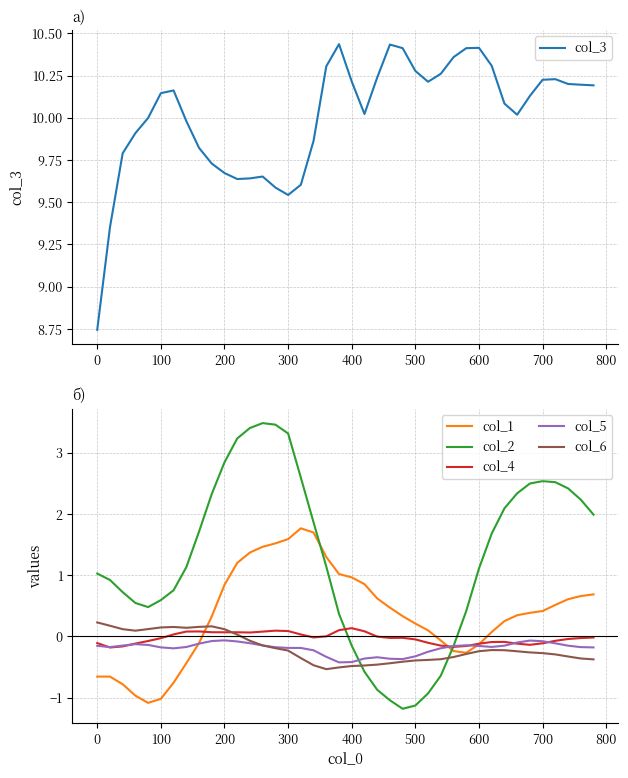

What is the minimum value for col_6?

-0.5